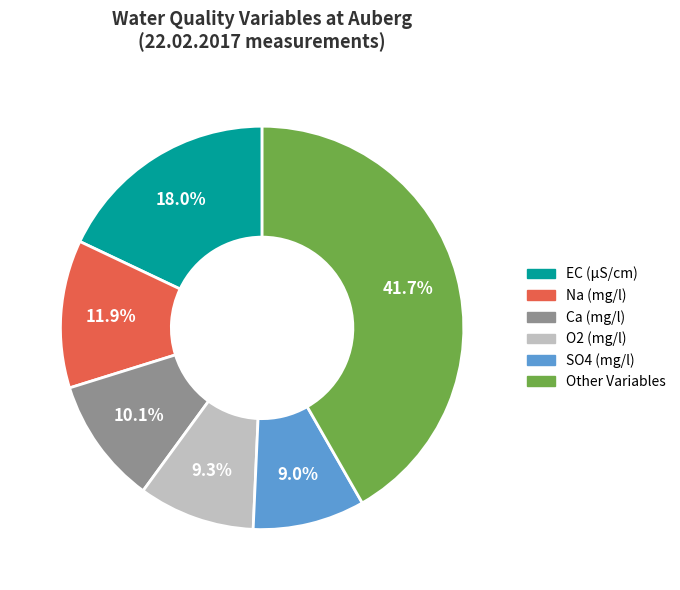

Is there any slice that represents more than half of the pie?

No